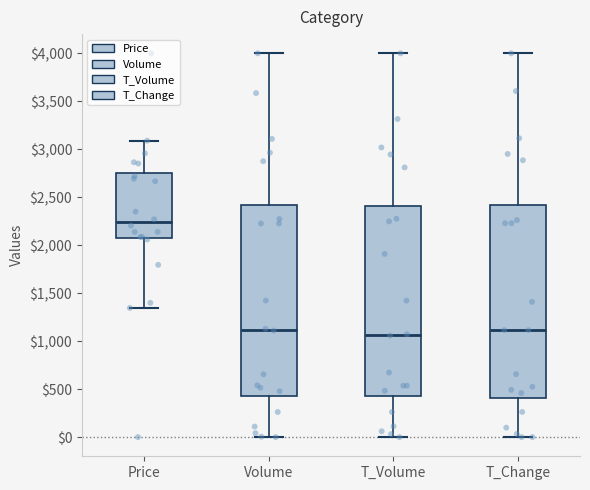

Which box's median line is the highest?

Price